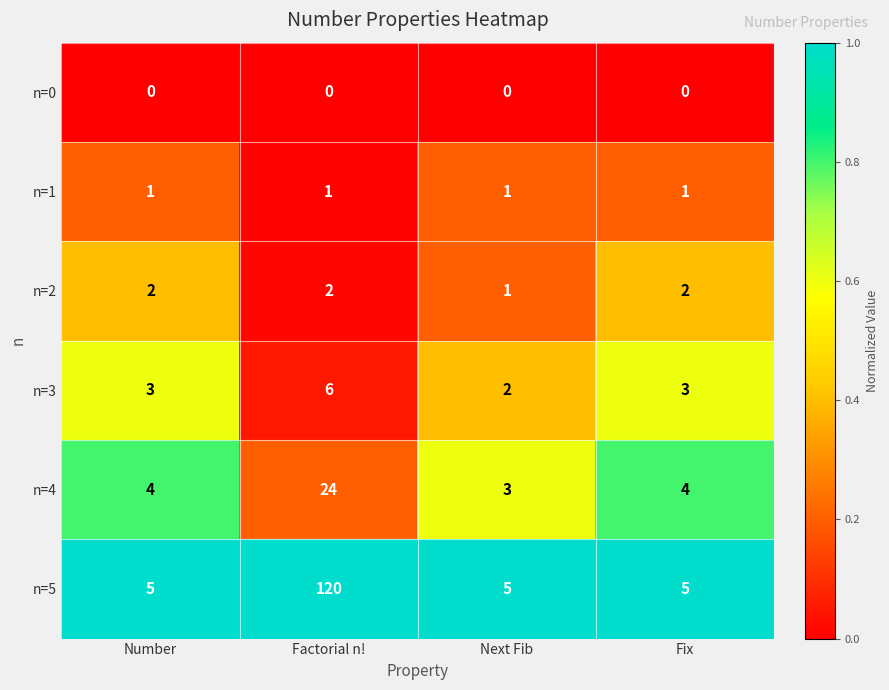

Reading left to right, list all the values displayed in this chart.

n=0: Number=0	Factorial n!=0	Next Fib=0	Fix=0
n=1: Number=1	Factorial n!=1	Next Fib=1	Fix=1
n=2: Number=2	Factorial n!=2	Next Fib=1	Fix=2
n=3: Number=3	Factorial n!=6	Next Fib=2	Fix=3
n=4: Number=4	Factorial n!=24	Next Fib=3	Fix=4
n=5: Number=5	Factorial n!=120	Next Fib=5	Fix=5